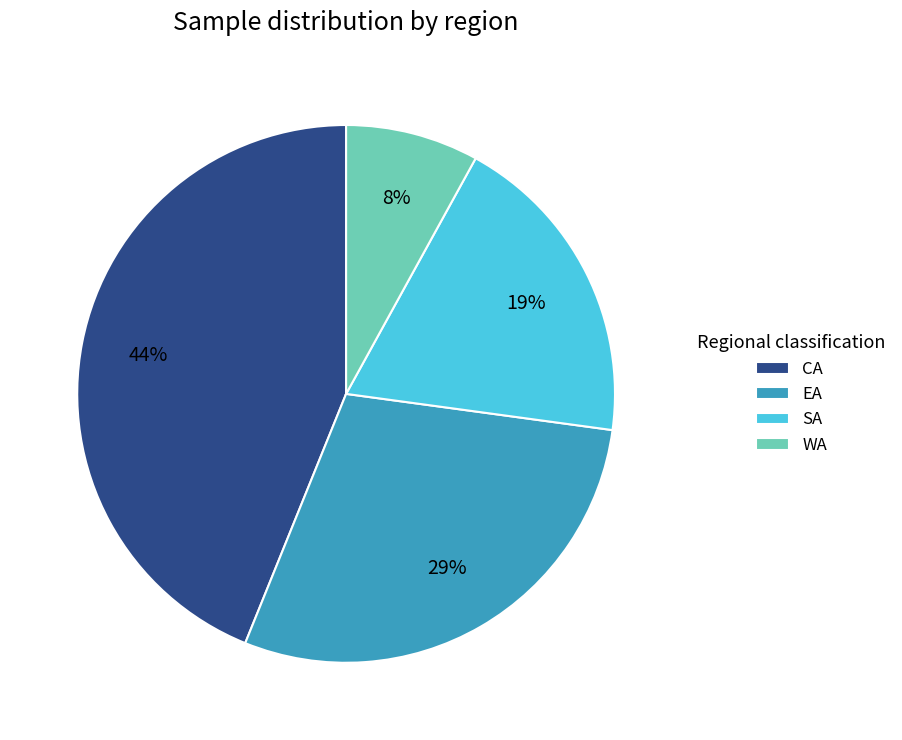

Count the number of slices in the pie.

4